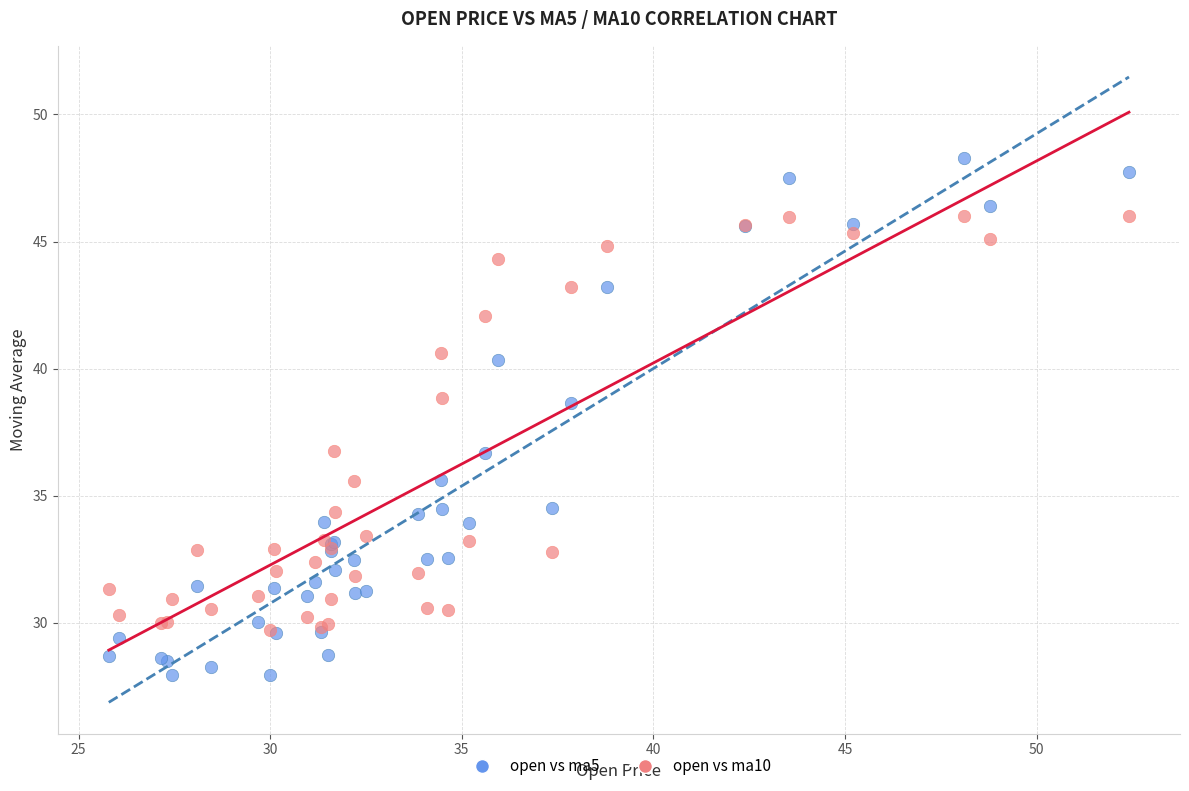

Which series reaches the minimum Y coordinate?

open vs ma5